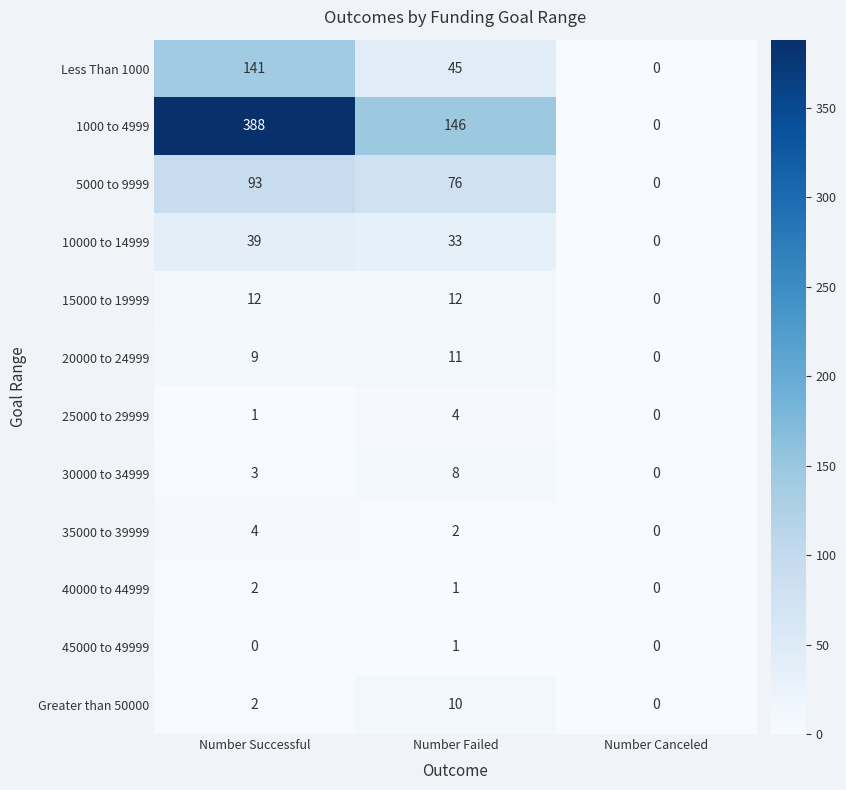

List the labels in order of 40000 to 44999 value, largest first.

Number Successful, Number Failed, Number Canceled